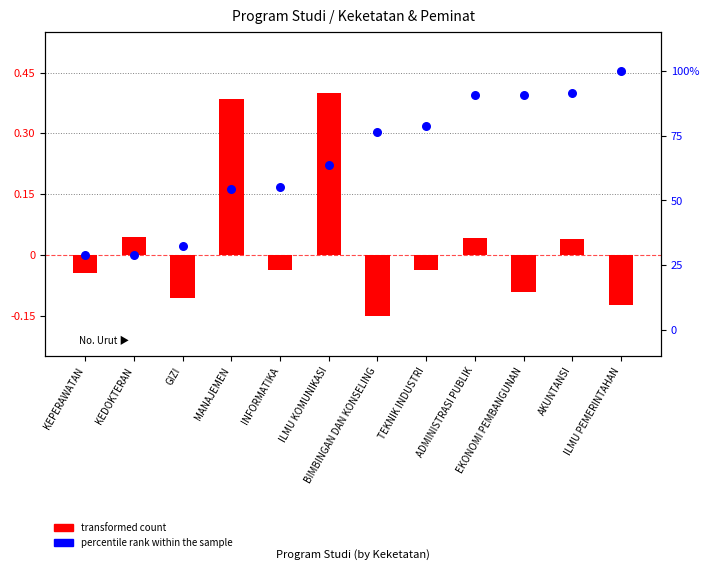

Which series has the largest total across all categories?

percentile rank within the sample